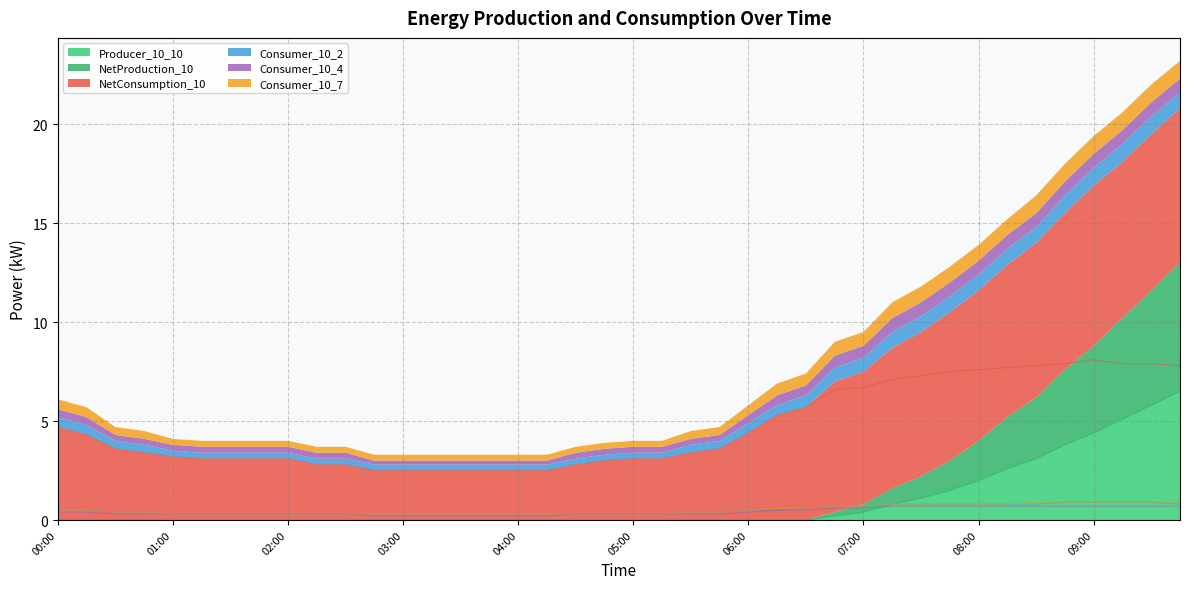

How many values in the NetConsumption_10 series exceed 3?

29